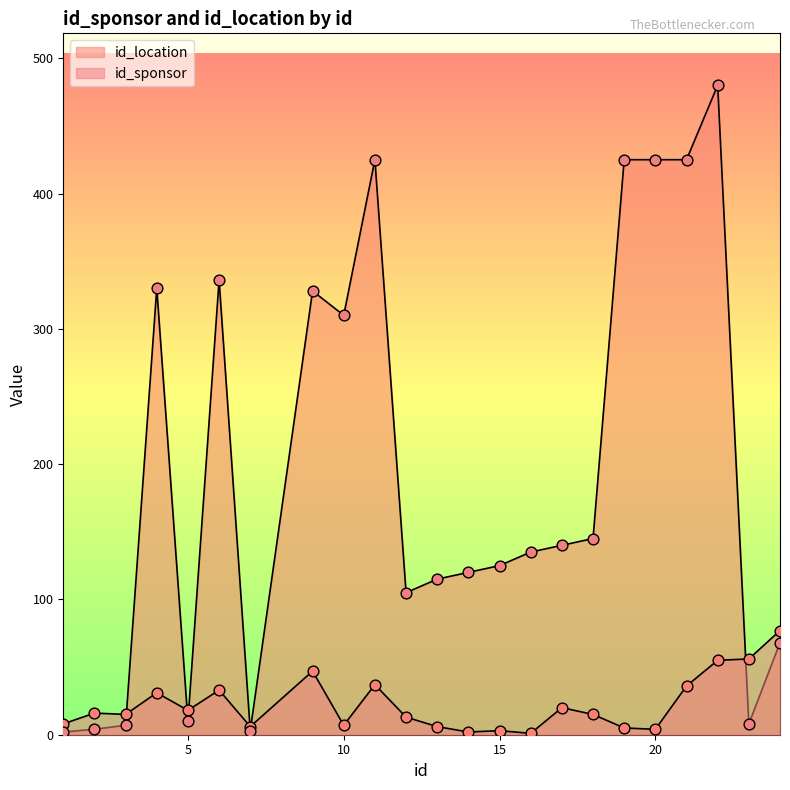

At which category is the sum across all series the highest?

22